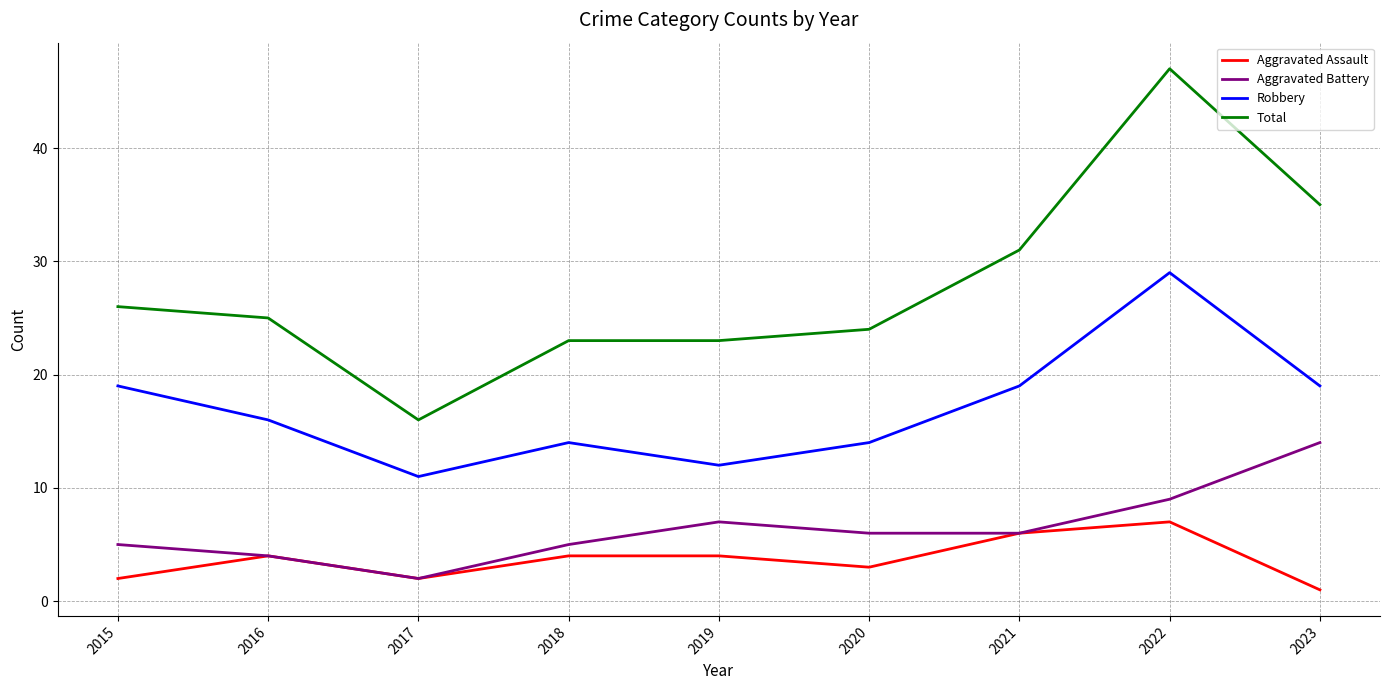

True or false: Robbery and Aggravated Battery cross at least once.

False